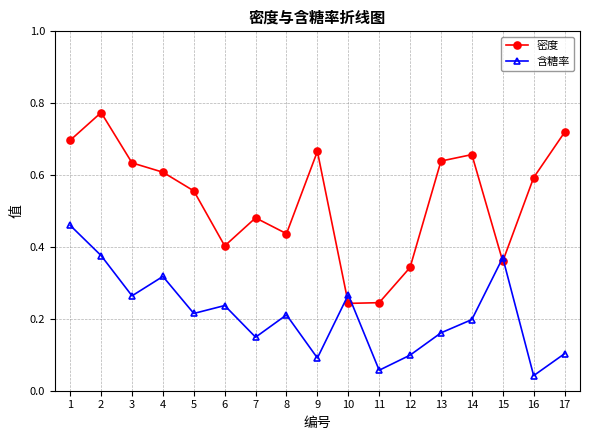

How many categories are shown in the chart?

17